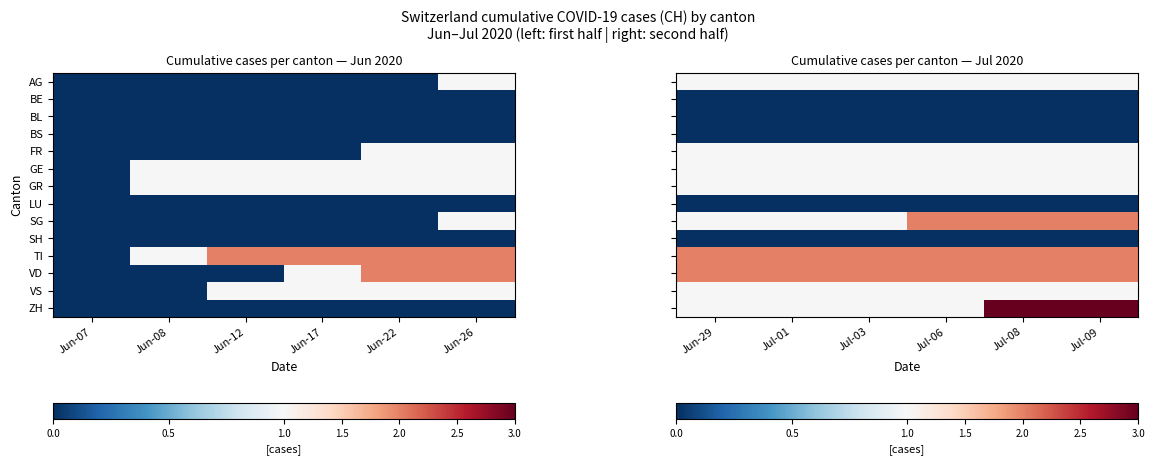

At which label does VD reach its minimum?

Jun-29